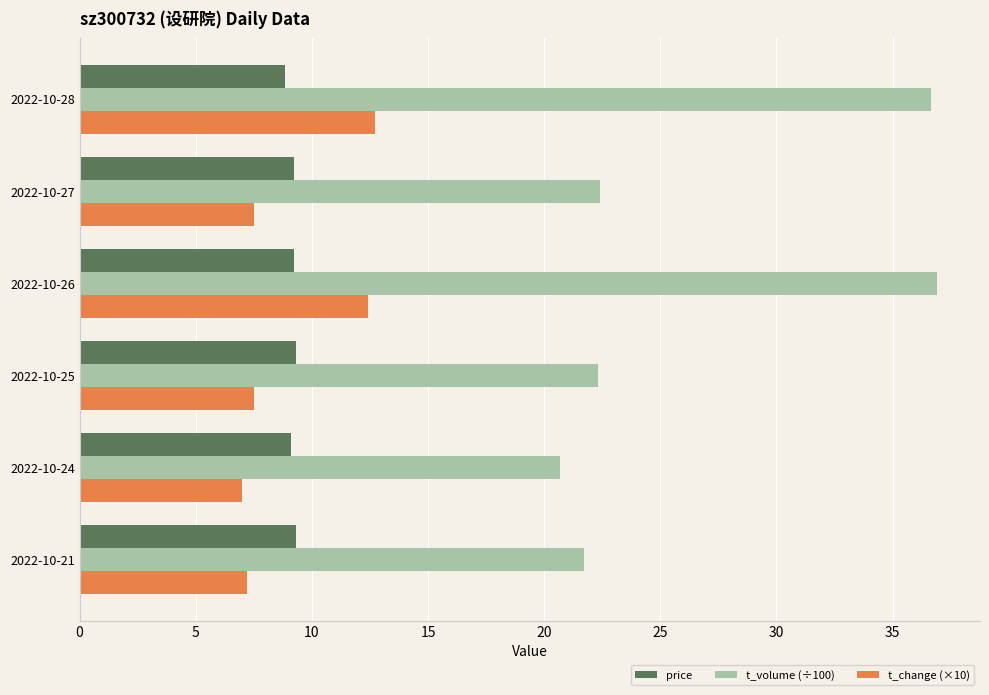

What is the difference between the highest and lowest values at 2022-10-25?

14.8